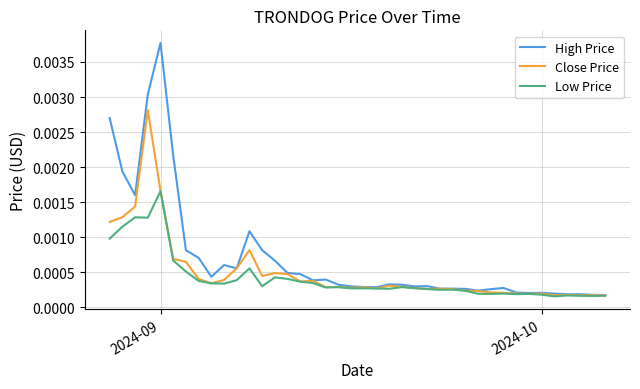

Rank the series by their maximum value, from highest to lowest.

High Price, Close Price, Low Price